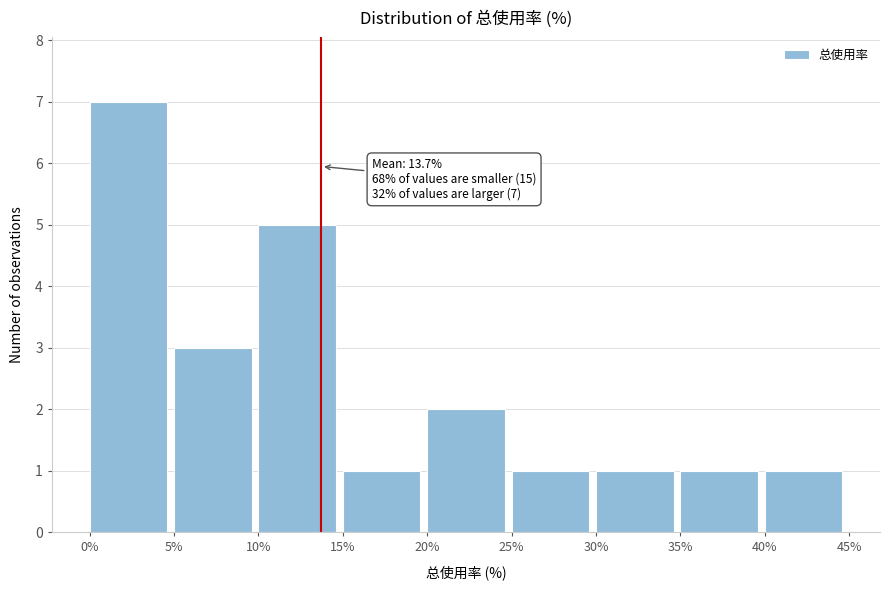

Which range on the x-axis has the tallest bar?

0% to 5%